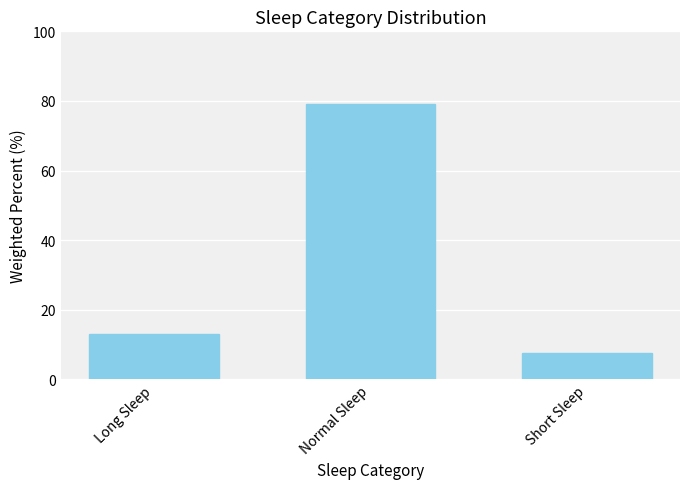

What is the difference between the maximum and minimum values?

71.4